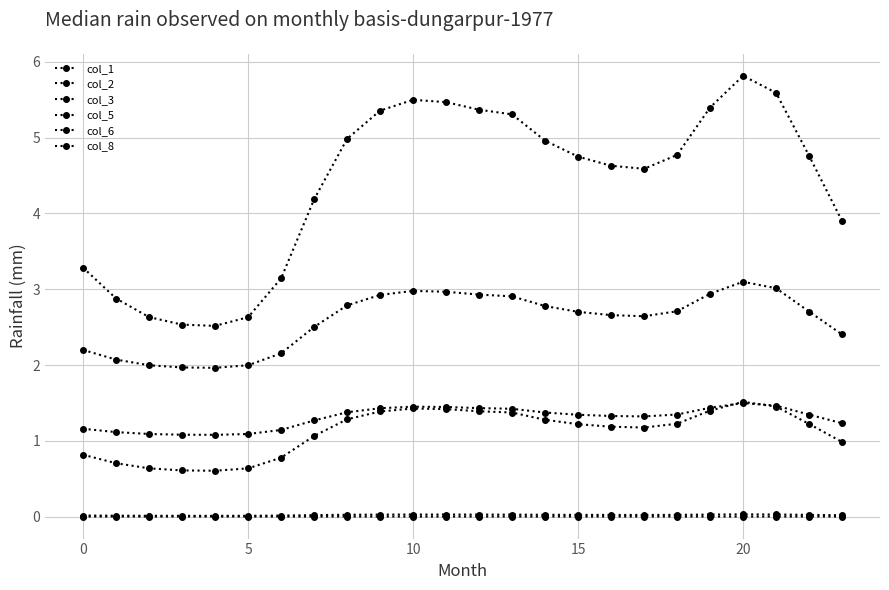

Reading left to right, list all the values displayed in this chart.

col_1: 3.3	2.9	2.6	2.5	2.5	2.6	3.1	4.2	5.0	5.4	5.5	5.5	5.4	5.3	5.0	4.8	4.6	4.6	4.8	5.4	5.8	5.6	4.8	3.9
col_2: 0.8	0.7	0.6	0.6	0.6	0.6	0.8	1.1	1.3	1.4	1.4	1.4	1.4	1.4	1.3	1.2	1.2	1.2	1.2	1.4	1.5	1.5	1.2	1.0
col_3: 0.0	0.0	0.0	0.0	0.0	0.0	0.0	0.0	0.0	0.0	0.0	0.0	0.0	0.0	0.0	0.0	0.0	0.0	0.0	0.0	0.0	0.0	0.0	0.0
col_5: 2.2	2.1	2.0	2.0	2.0	2.0	2.2	2.5	2.8	2.9	3.0	3.0	2.9	2.9	2.8	2.7	2.7	2.6	2.7	2.9	3.1	3.0	2.7	2.4
col_6: 0.0	0.0	0.0	0.0	0.0	0.0	0.0	0.0	0.0	0.0	0.0	0.0	0.0	0.0	0.0	0.0	0.0	0.0	0.0	0.0	0.0	0.0	0.0	0.0
col_8: 1.2	1.1	1.1	1.1	1.1	1.1	1.1	1.3	1.4	1.4	1.5	1.4	1.4	1.4	1.4	1.3	1.3	1.3	1.3	1.4	1.5	1.5	1.3	1.2